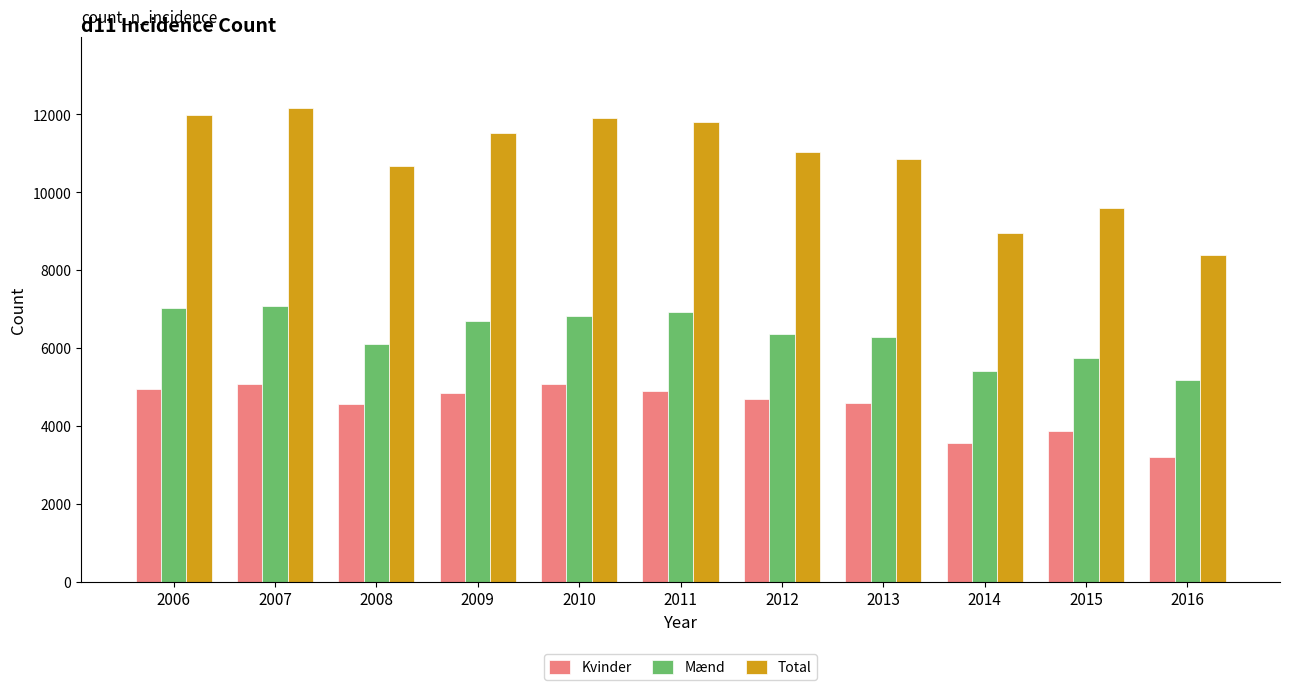

At which label does Kvinder first exceed 4683?

2006